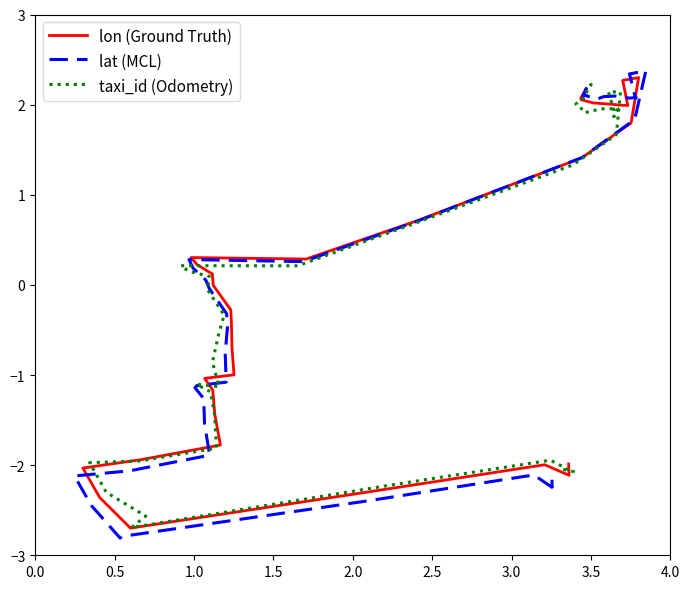

True or false: lat (MCL) has a value of 2.1 at 3.5.

True